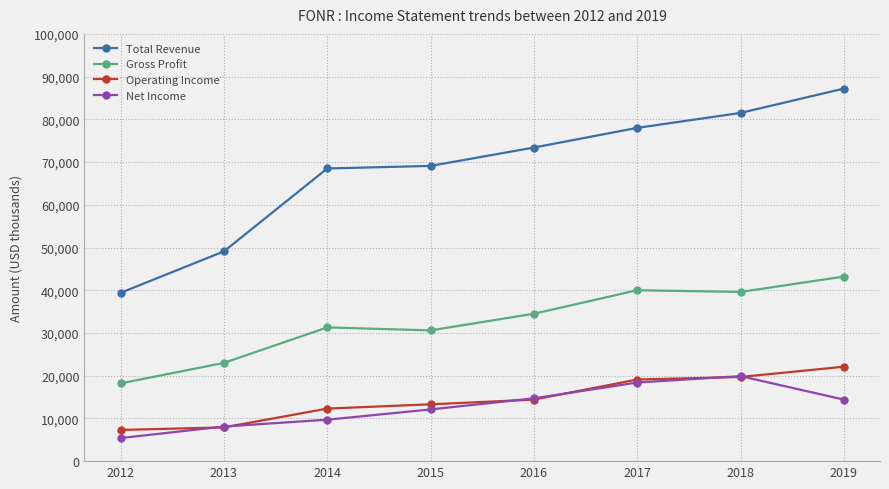

Is it true that Net Income equals 9066 at 2019?

False